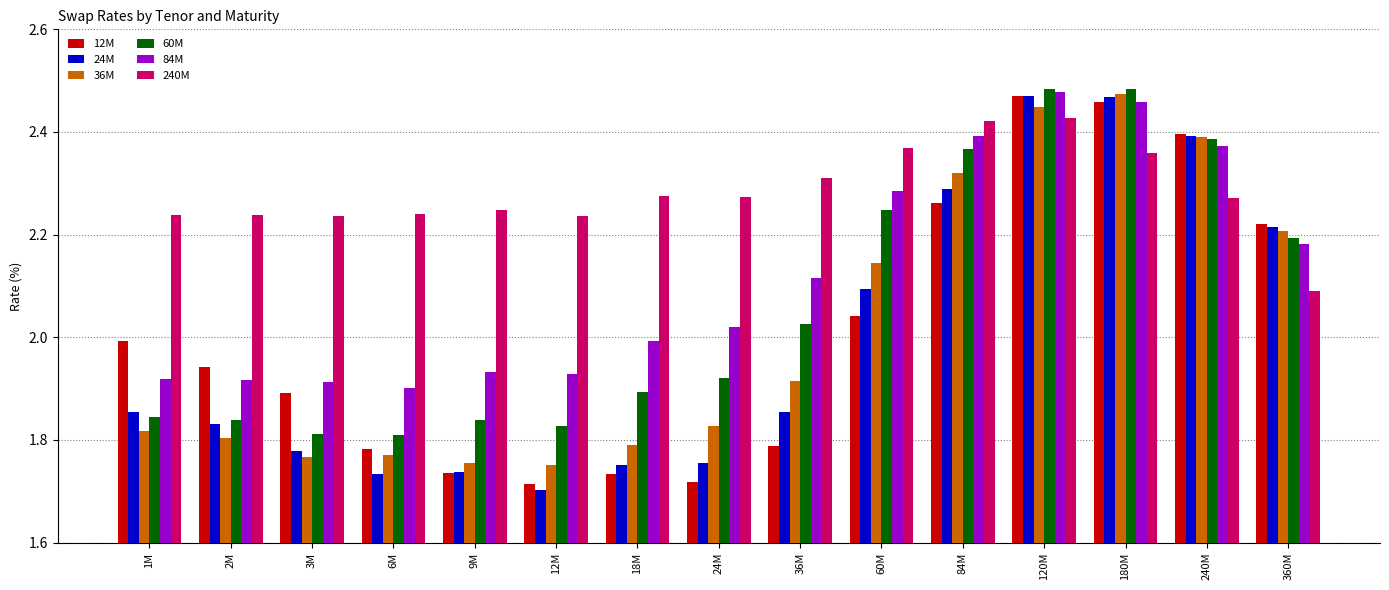

The 36M series shows 2.2 at 360M. True or false?

True